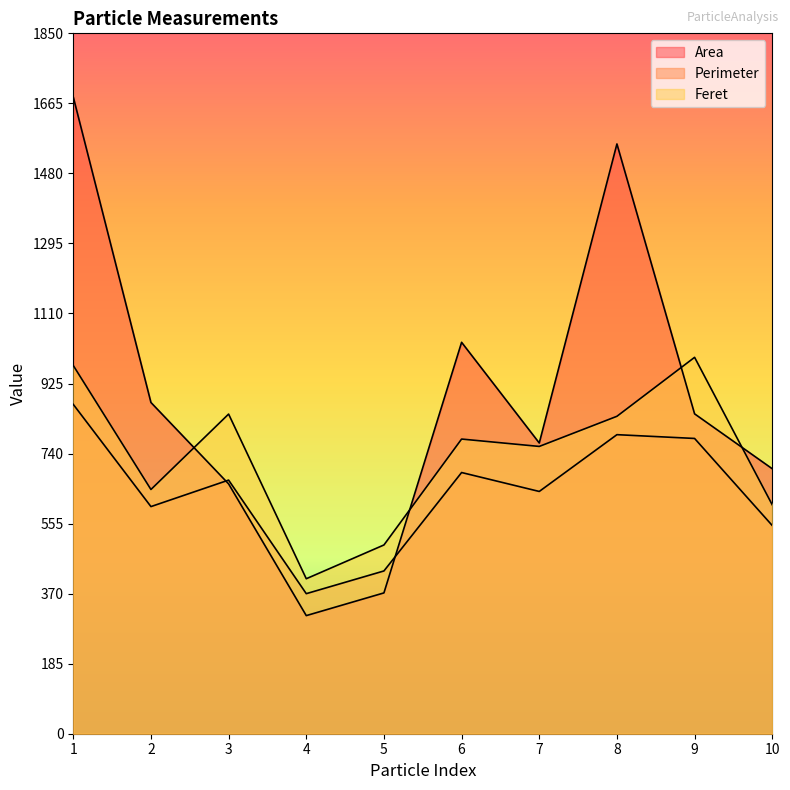

Which has a higher value, 8 or 1?

1